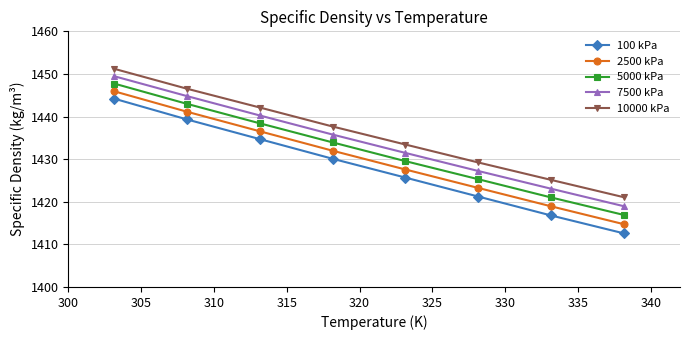

What is the maximum value for 100 kPa?

1444.2